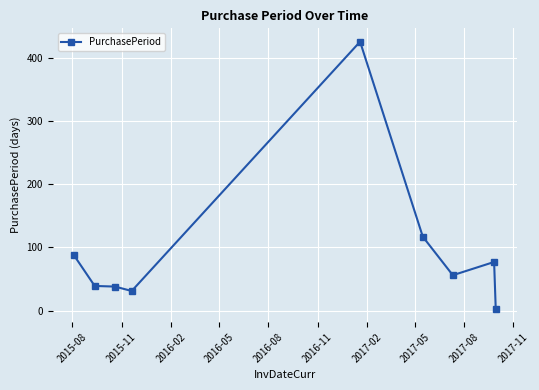

What is the maximum value shown in the chart?

426